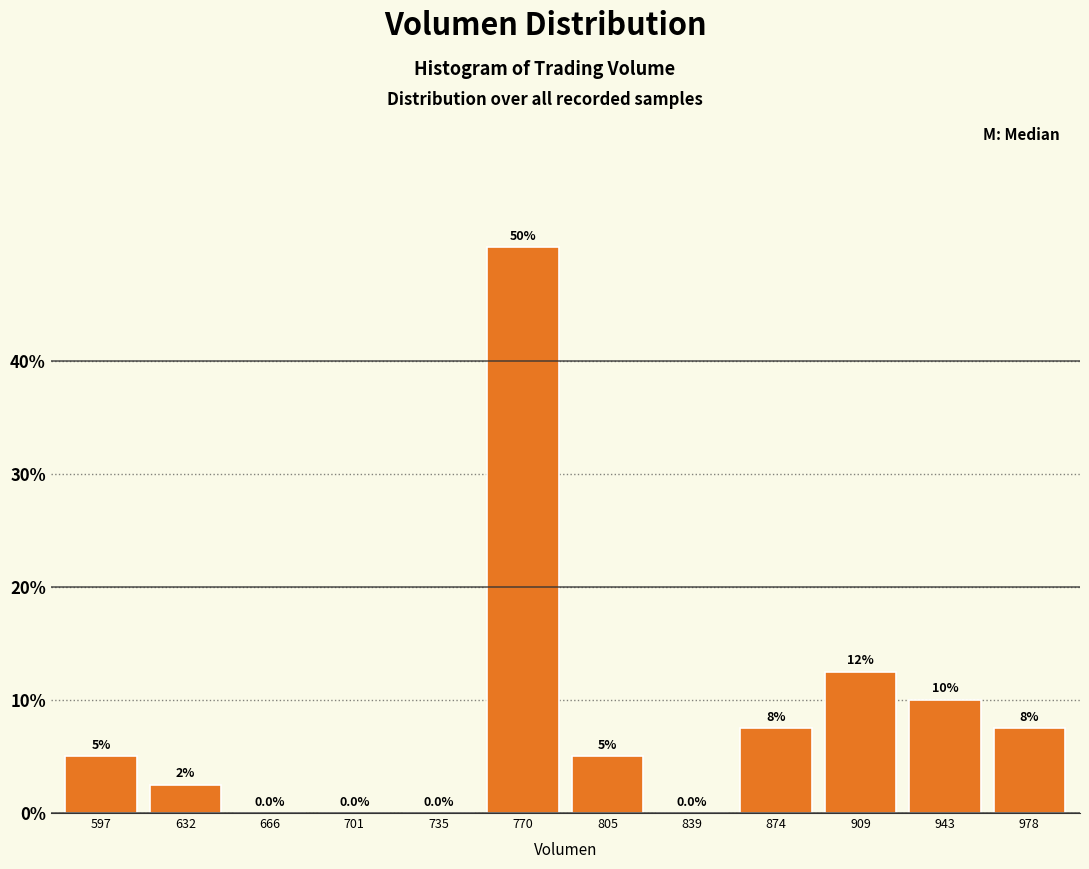

Reading left to right, extract all data points from this chart.

597=5.0	632=2.5	666=0.0	701=0.0	735=0.0	770=50.0	805=5.0	839=0.0	874=7.5	909=12.5	943=10.0	978=7.5